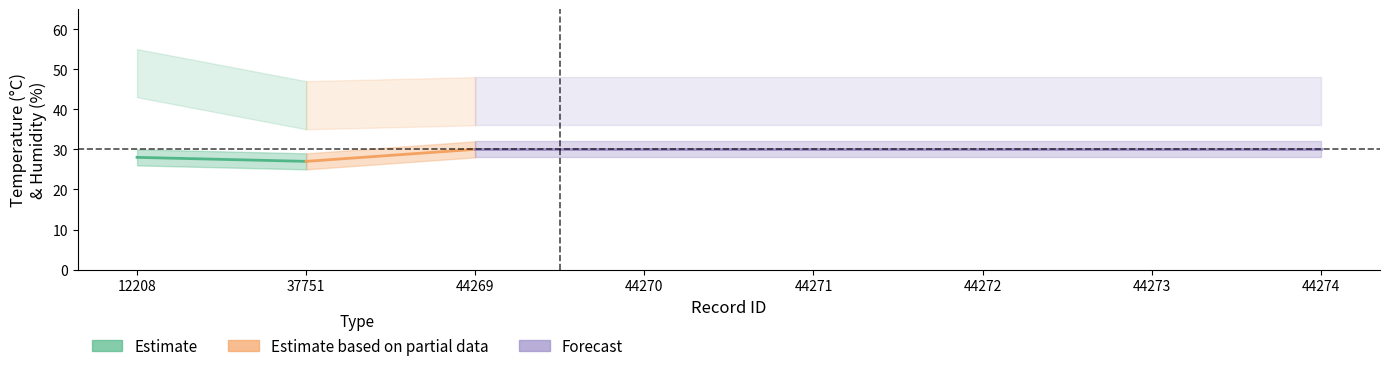

Does the chart display data point markers on the line(s)?

No